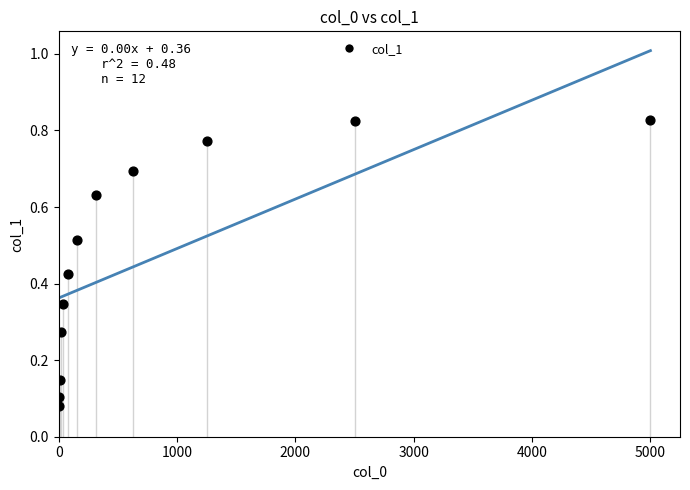

What is the range of Y values (max minus min)?

0.7